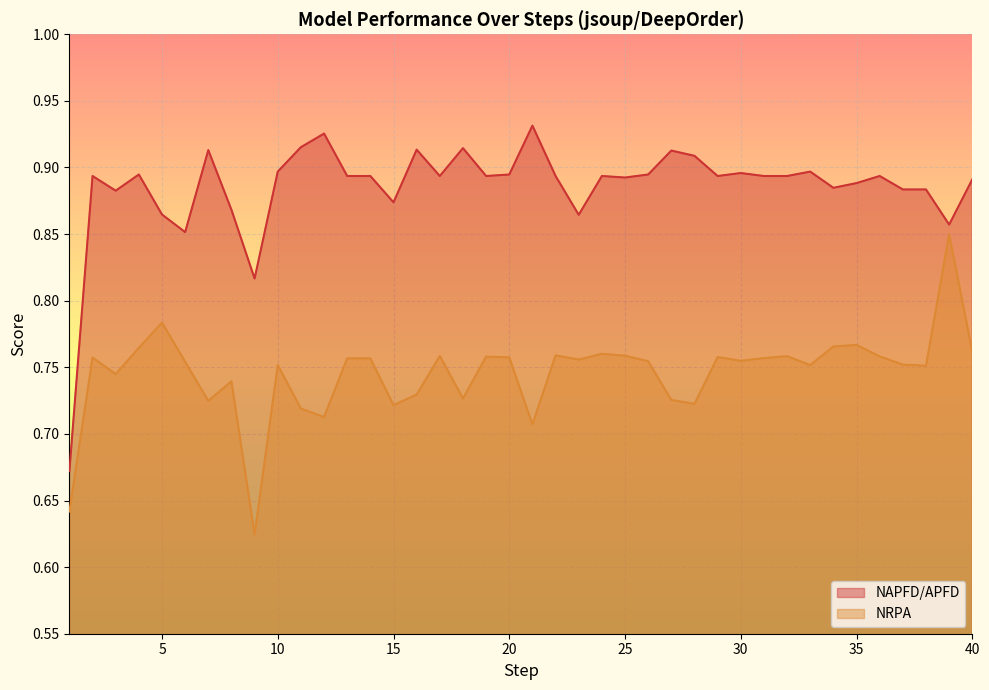

True or false: NAPFD/APFD and NRPA cross at least once.

False